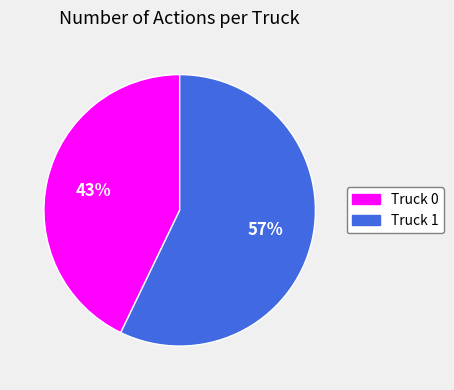

Rank the categories by value from highest to lowest.

Truck 1, Truck 0